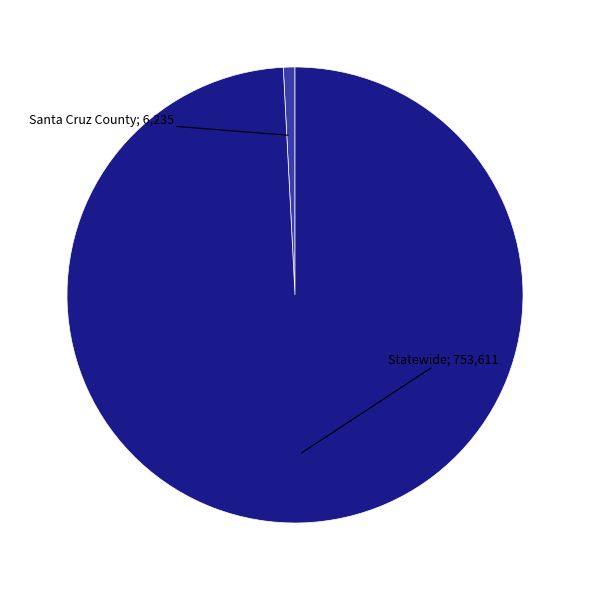

Does any single category account for the majority?

Yes